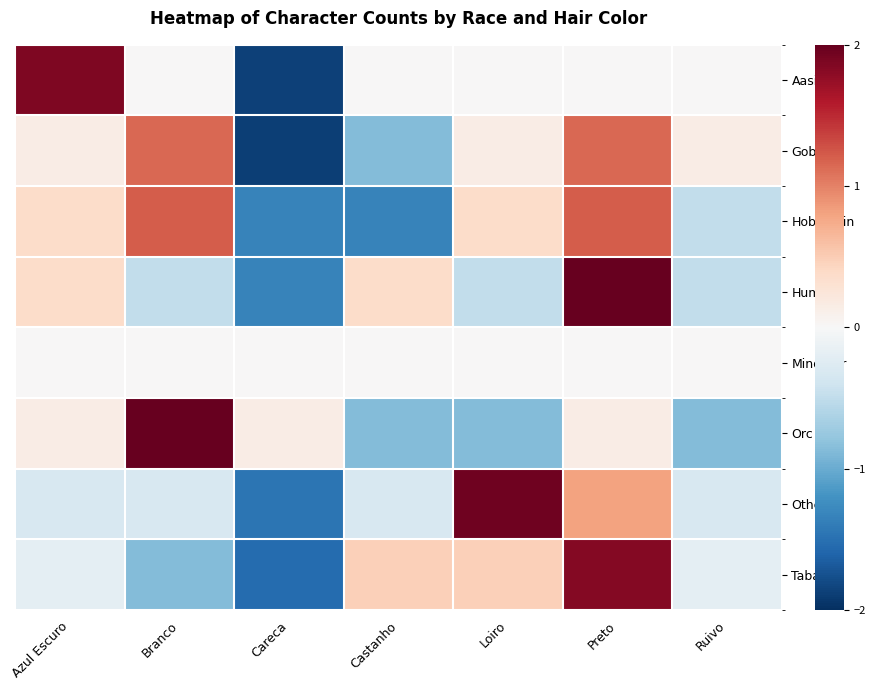

Reading left to right, what are all the values shown in this chart?

Aasimar: Azul Escuro=1.9	Branco=0.0	Careca=-1.9	Castanho=0.0	Loiro=0.0	Preto=0.0	Ruivo=0.0
Goblin: Azul Escuro=0.1	Branco=1.2	Careca=-1.9	Castanho=-0.9	Loiro=0.1	Preto=1.2	Ruivo=0.1
Hobgoblin: Azul Escuro=0.4	Branco=1.2	Careca=-1.3	Castanho=-1.3	Loiro=0.4	Preto=1.2	Ruivo=-0.5
Humano: Azul Escuro=0.4	Branco=-0.5	Careca=-1.3	Castanho=0.4	Loiro=-0.5	Preto=2.1	Ruivo=-0.5
Minotaur: Azul Escuro=0.0	Branco=0.0	Careca=0.0	Castanho=0.0	Loiro=0.0	Preto=0.0	Ruivo=0.0
Orc: Azul Escuro=0.1	Branco=2.2	Careca=0.1	Castanho=-0.9	Loiro=-0.9	Preto=0.1	Ruivo=-0.9
Other: Azul Escuro=-0.3	Branco=-0.3	Careca=-1.5	Castanho=-0.3	Loiro=1.9	Preto=0.8	Ruivo=-0.3
Tabaxi: Azul Escuro=-0.2	Branco=-0.9	Careca=-1.5	Castanho=0.5	Loiro=0.5	Preto=1.8	Ruivo=-0.2